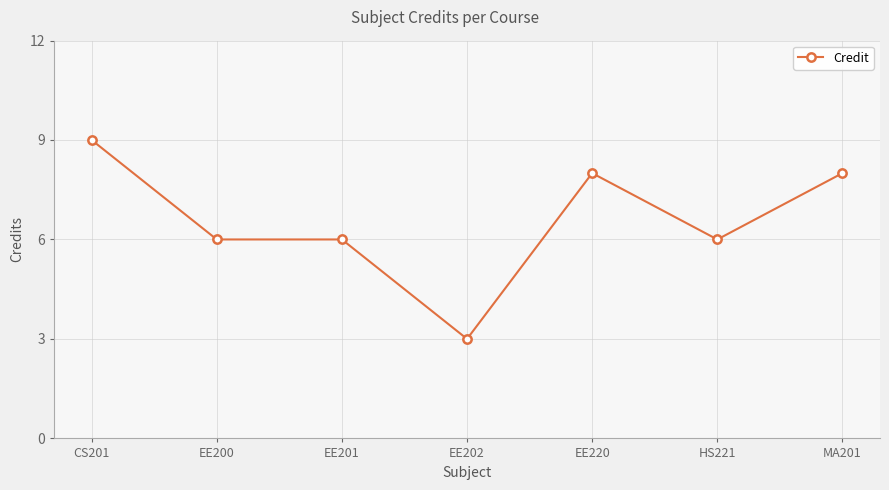

What is the label of the 2nd point from the left?

EE200